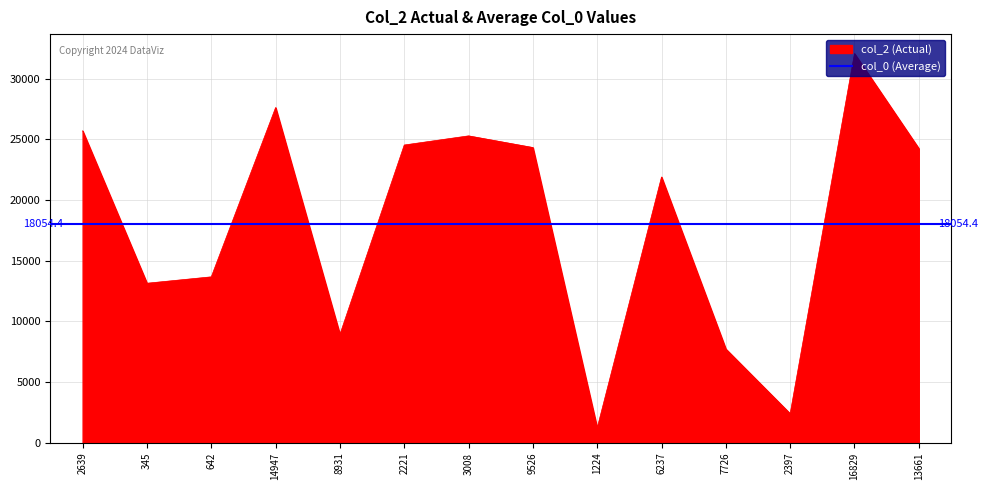

True or false: the data shows 24325 at 9526.

True